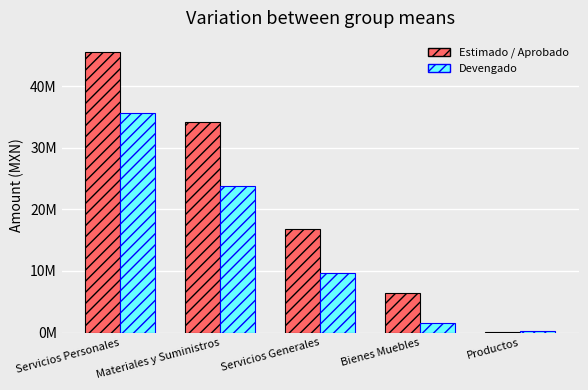

What is the label of the 2nd bar from the left?

Materiales y Suministros